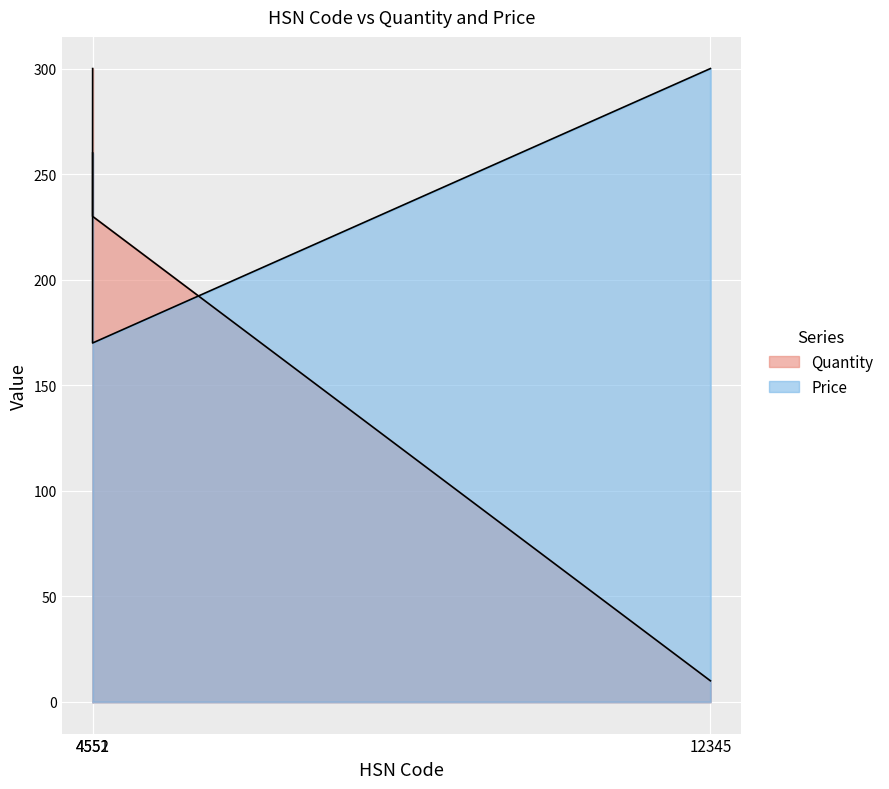

What is the approximate value of Quantity at 4552, to the nearest 5?

300